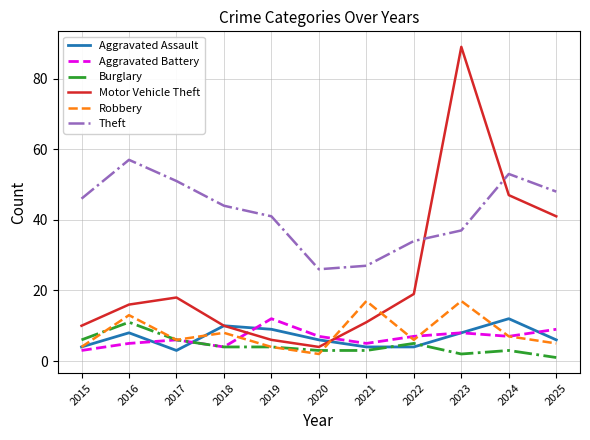

Does the chart have visible grid lines?

Yes